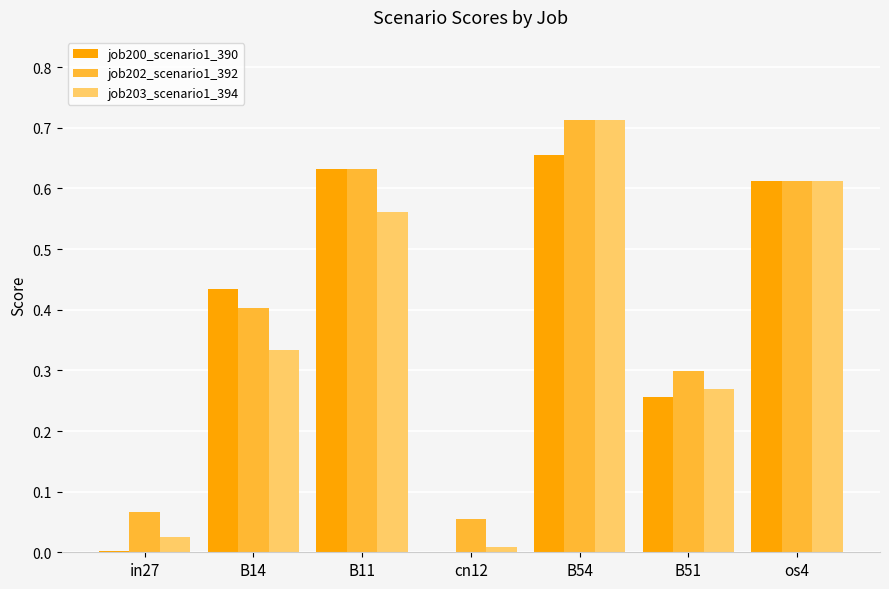

Is the value of job202_scenario1_392 at B11 greater than the value of job203_scenario1_394 at in27?

Yes